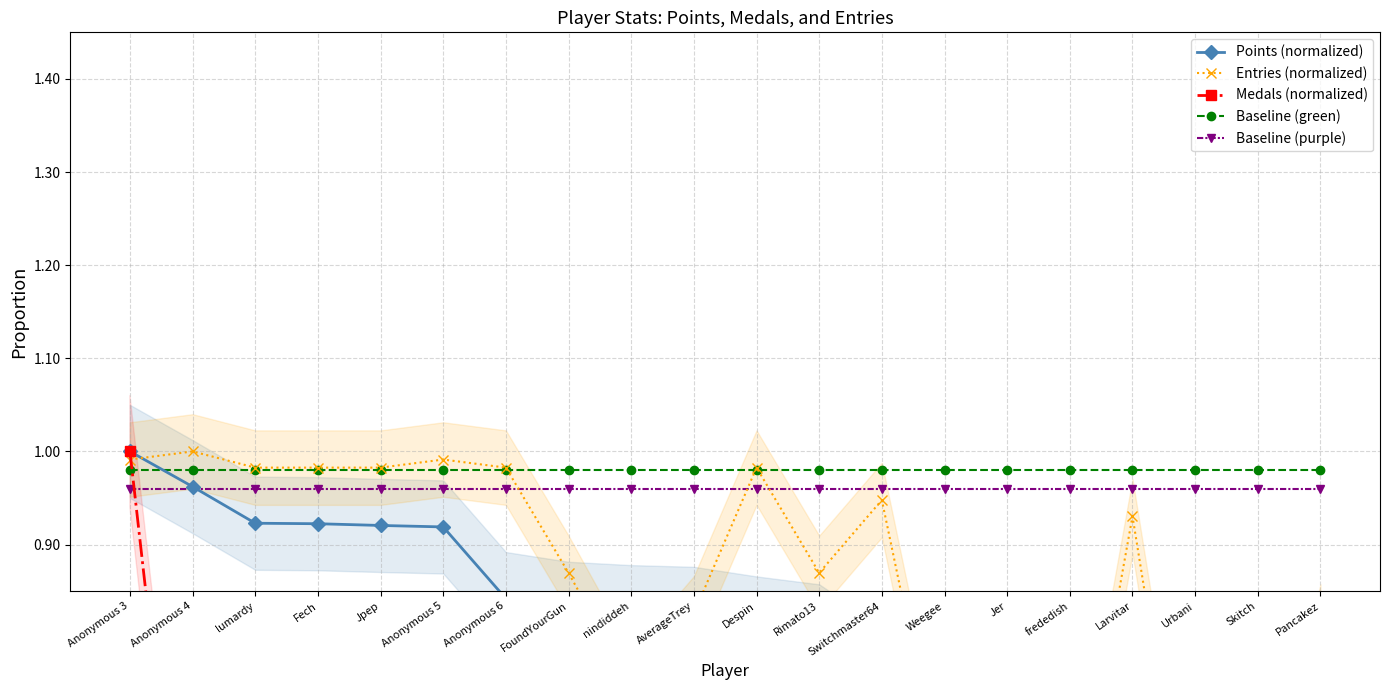

What is the total value across all series at Rimato13?

3.7